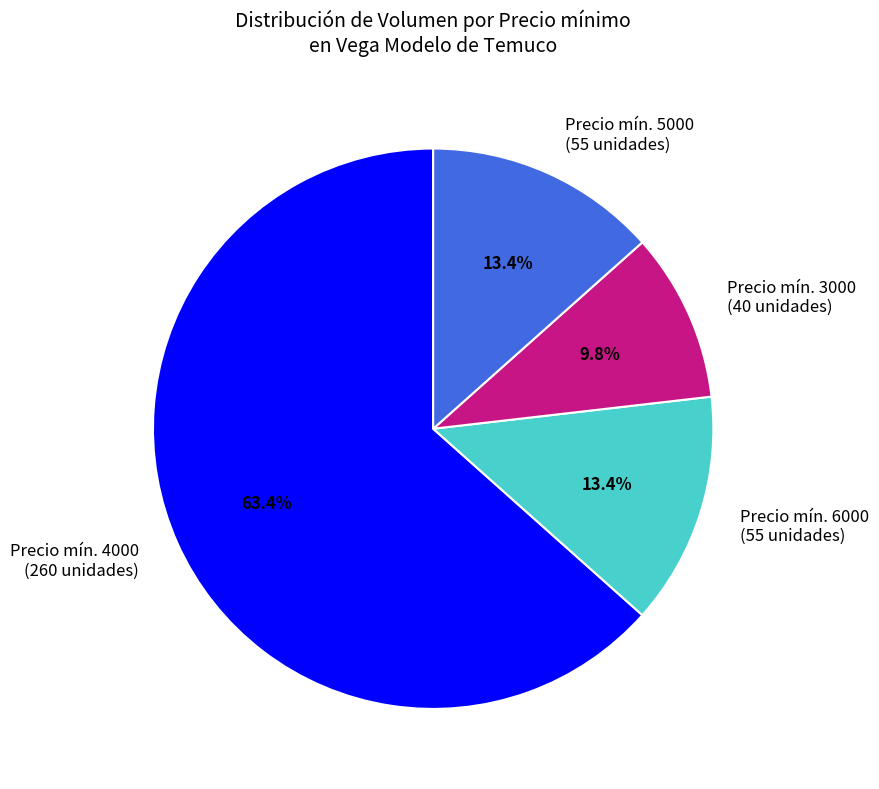

Does Precio mín. 5000 (55 unidades) represent more than half of the total?

No